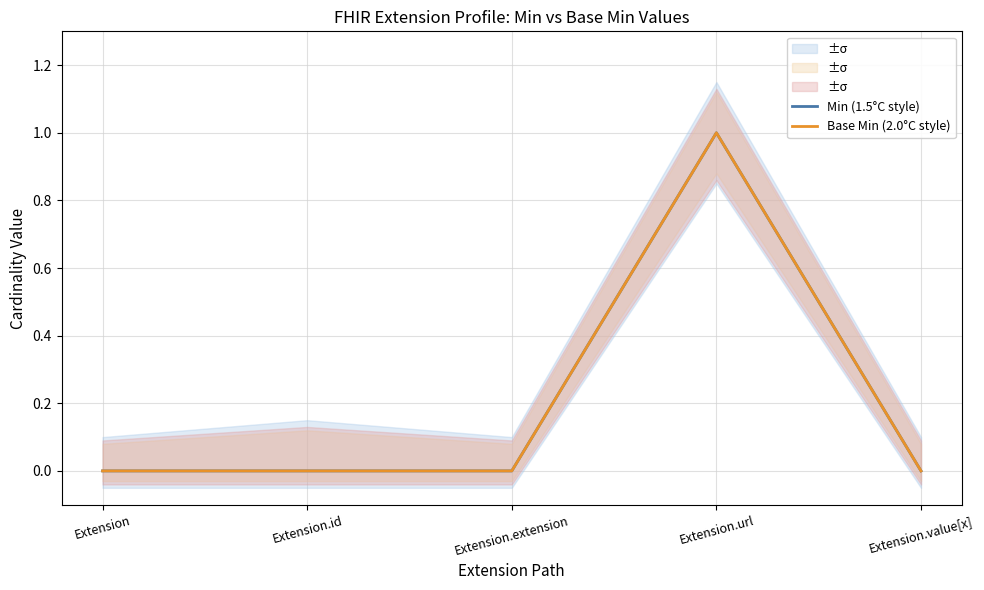

Between Extension.extension and Extension.url, which series saw the biggest shift?

Min (1.5°C style)